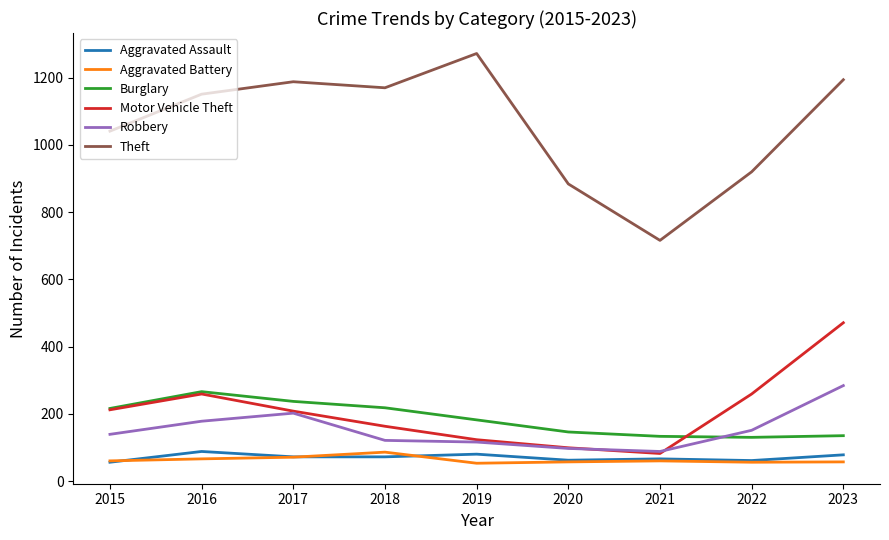

Which series has the largest total across all categories?

Theft